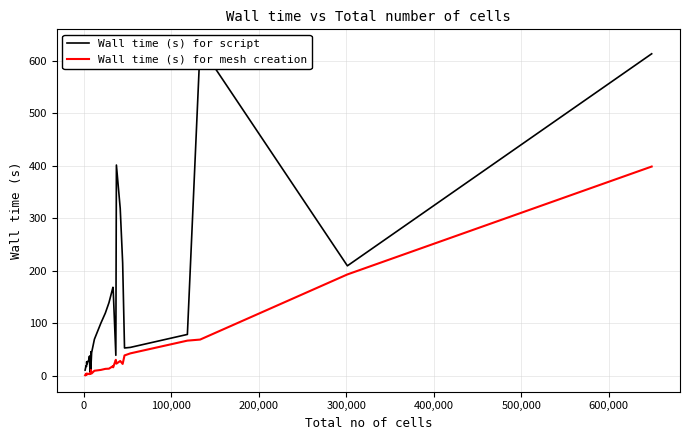

List the series in order of their peak value, highest first.

Wall time (s) for script, Wall time (s) for mesh creation